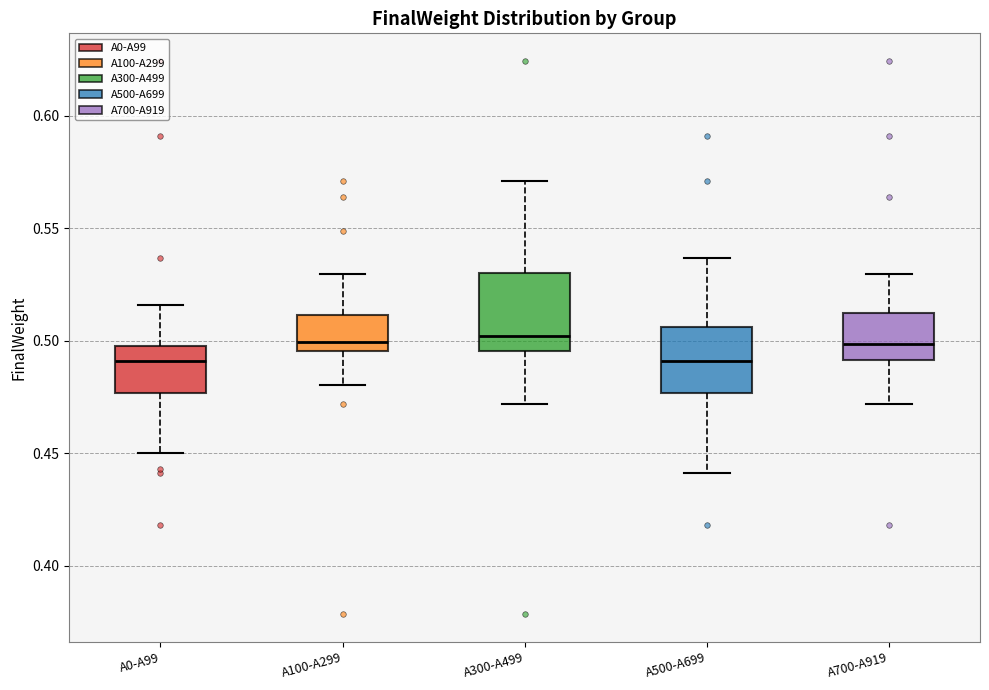

Which box is the tallest, from its lower edge to its upper edge?

A300-A499